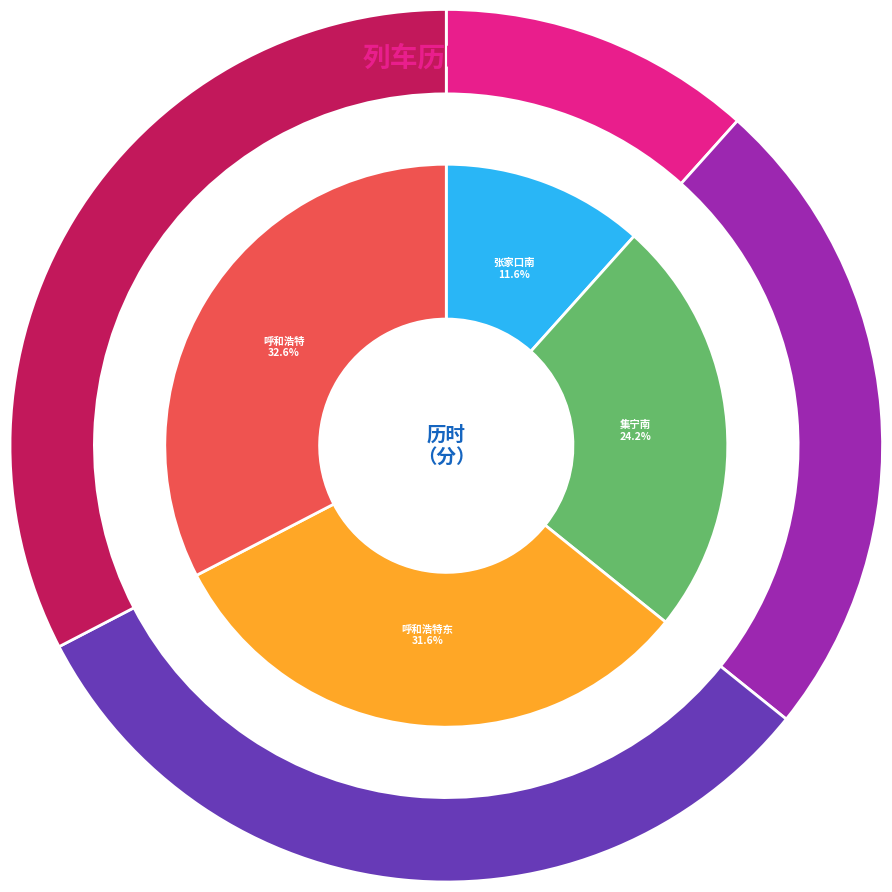

Is there any slice that represents more than half of the pie?

No